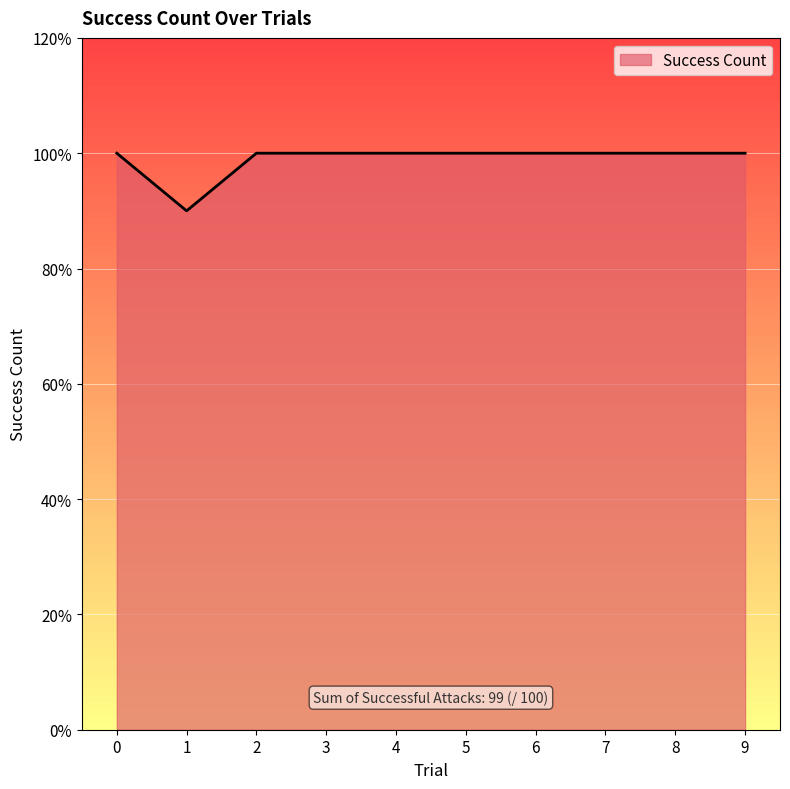

Does the chart have visible grid lines?

Yes